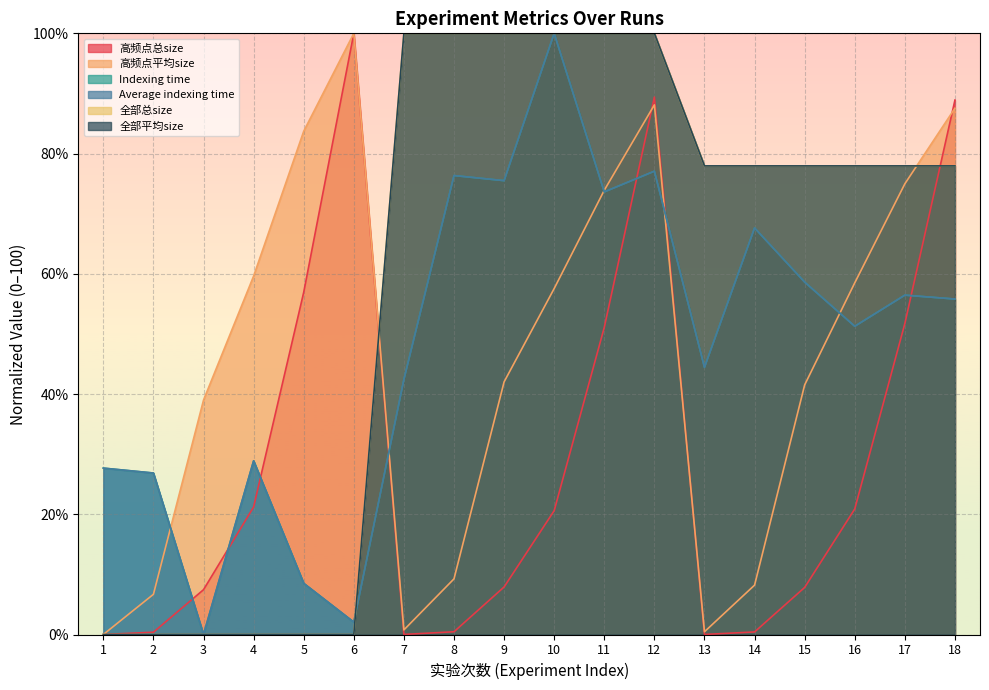

Does the chart display data point markers on the line(s)?

No